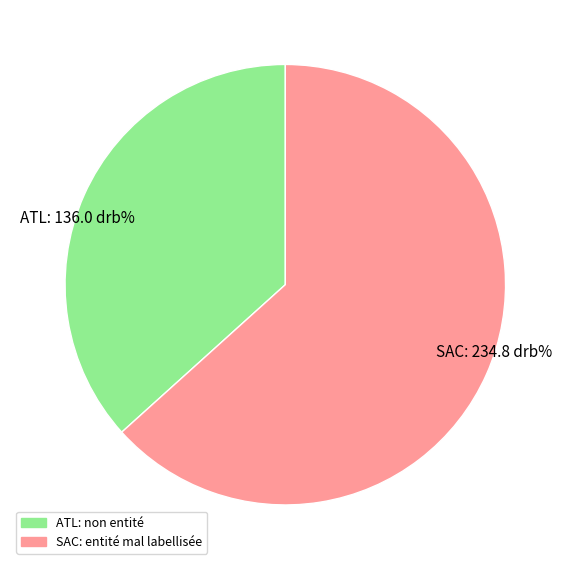

Combined, do SAC: 234.8 drb% and ATL: 136.0 drb% account for over 50%?

Yes